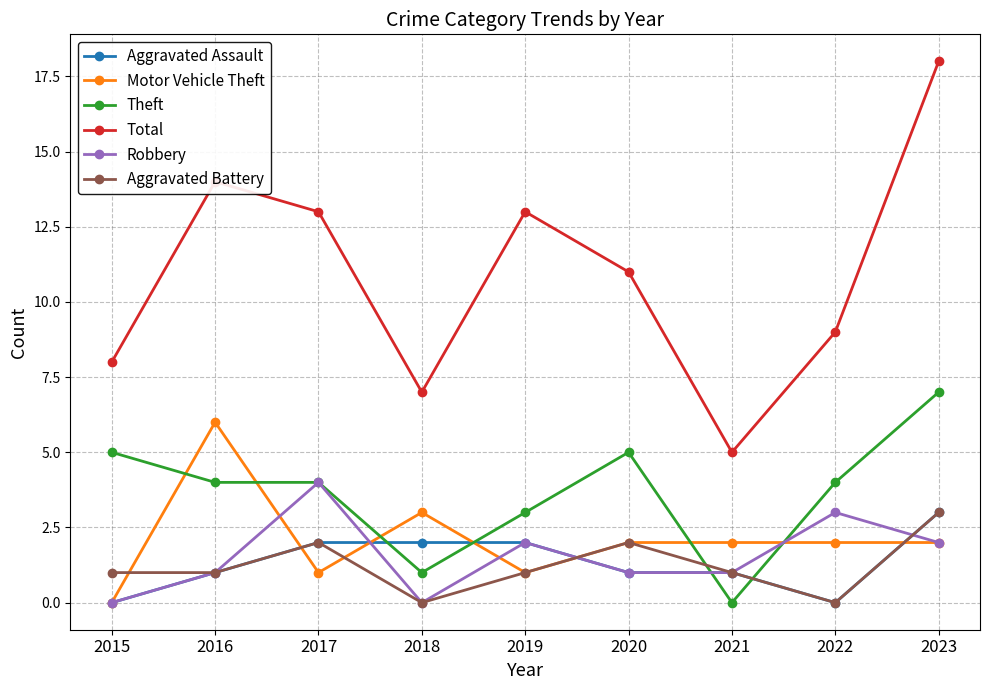

Where is the first local maximum for Aggravated Battery?

2017